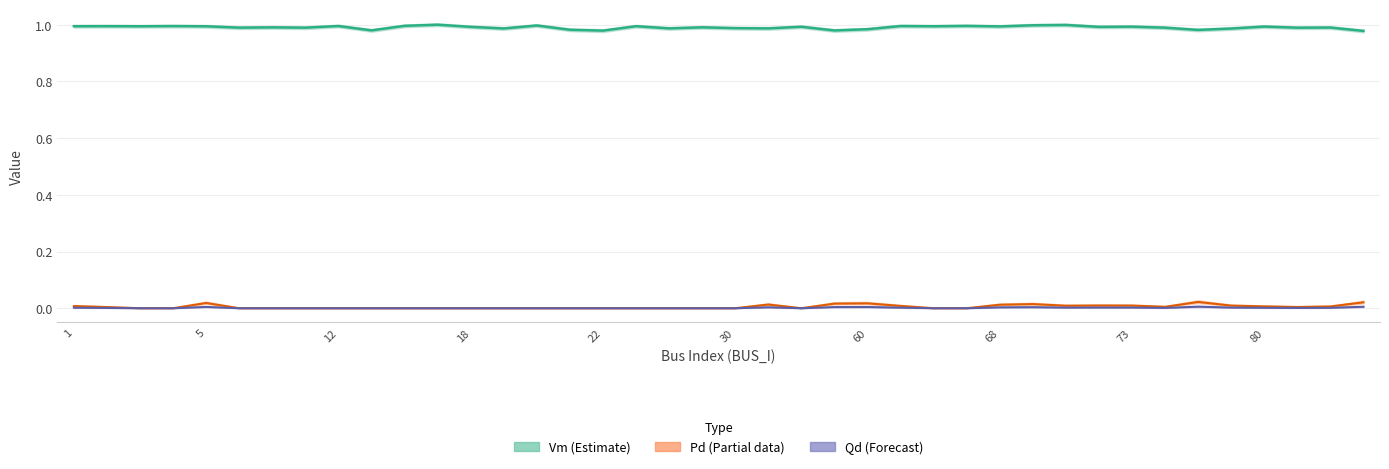

True or false: Vm has more than 0 interior local peaks.

True